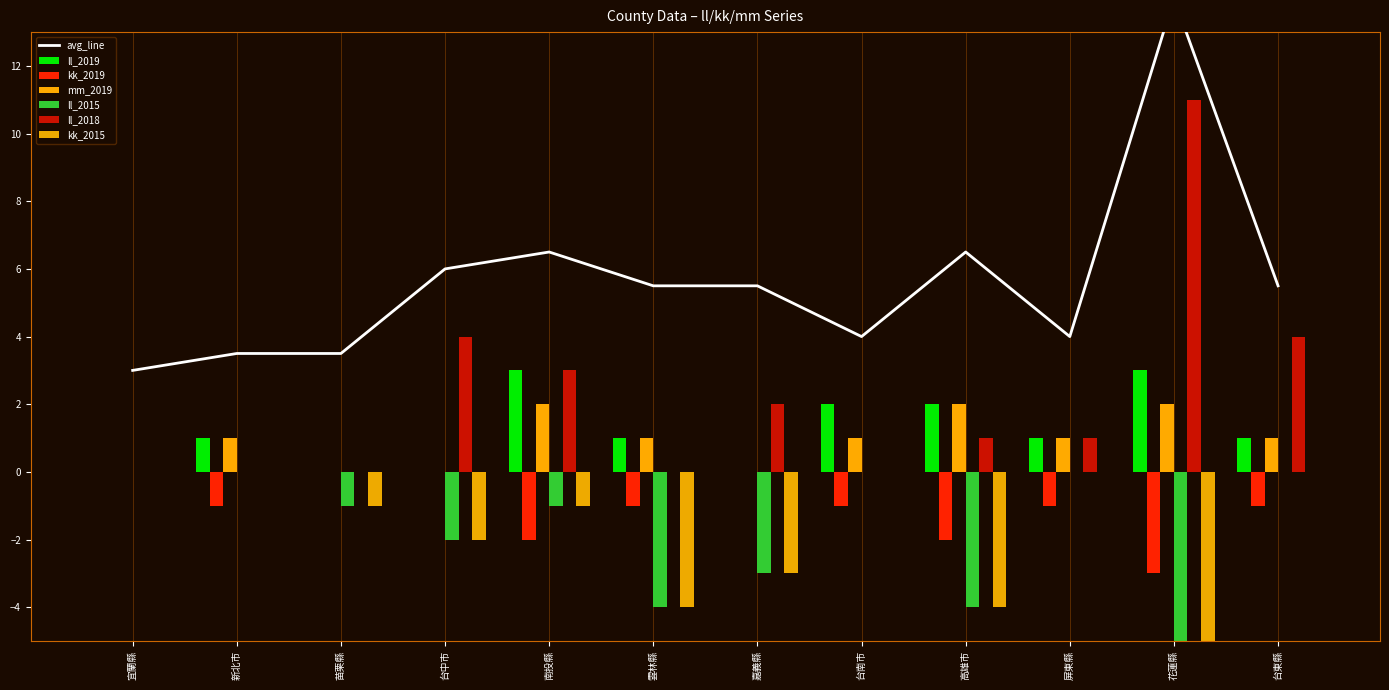

Between 高雄市 and 屏東縣, which series saw the biggest shift?

ll_2015